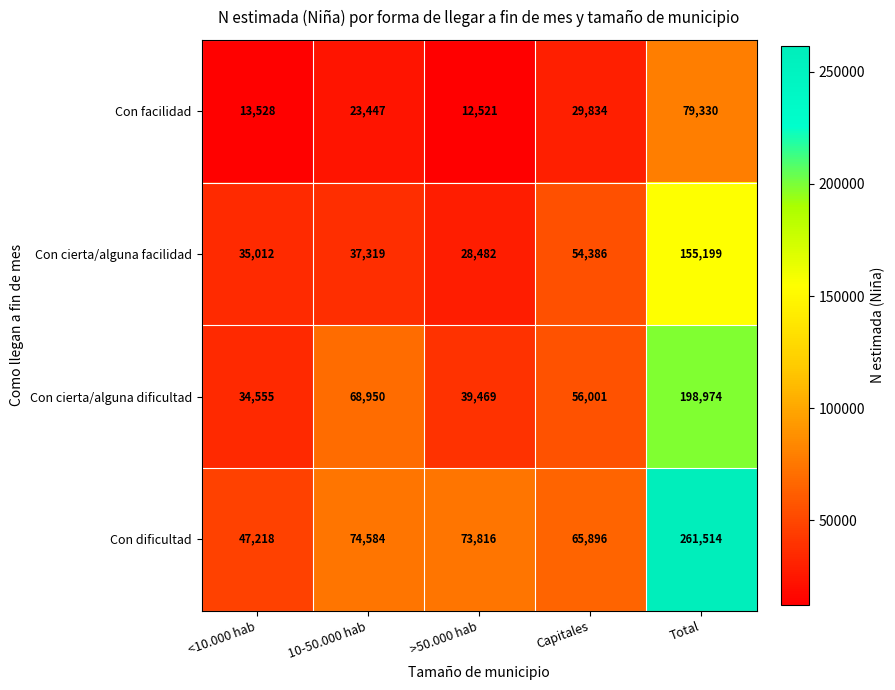

How many categories are shown in the chart?

5